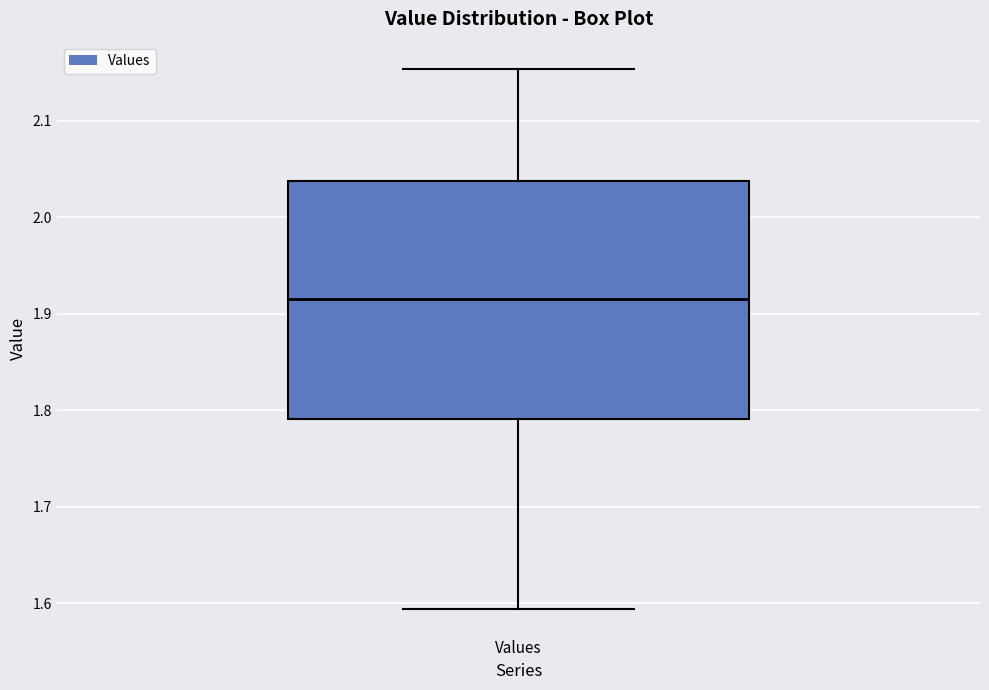

Where does the lower whisker of the box for Values end on the y-axis? The values are not printed on the chart, so give them approximately, as read against the axis.

1.59